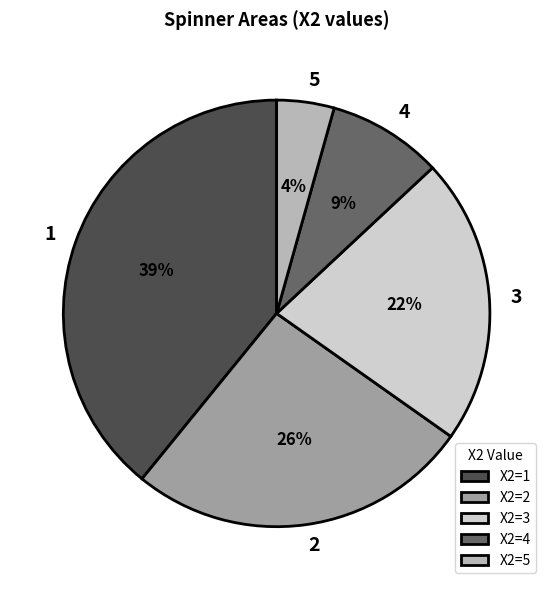

The 3 slice represents 22% of the pie. True or false?

True